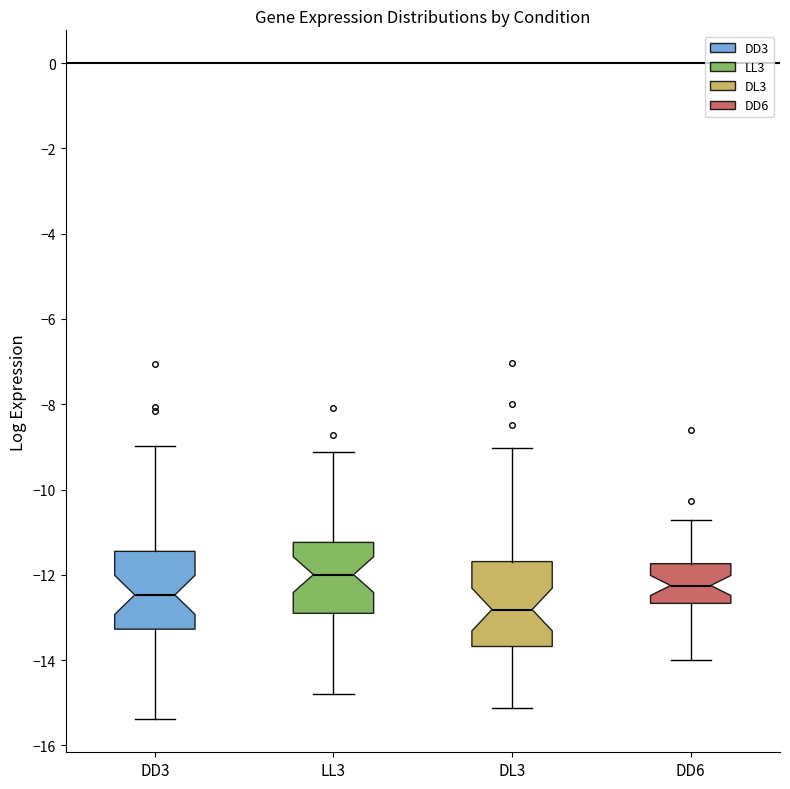

Reading left to right, read every box against the y-axis: the position of its median line, the range the box covers, and the ends of its whiskers. The values are not printed on the chart, so give them approximately, as read against the axis.

DD3: median -12.4, box -13.2 to -11.4, whiskers -15.4 to -9.0
LL3: median -12.0, box -13.0 to -11.2, whiskers -14.8 to -9.2
DL3: median -12.8, box -13.6 to -11.6, whiskers -15.2 to -9.0
DD6: median -12.2, box -12.6 to -11.8, whiskers -14.0 to -10.8